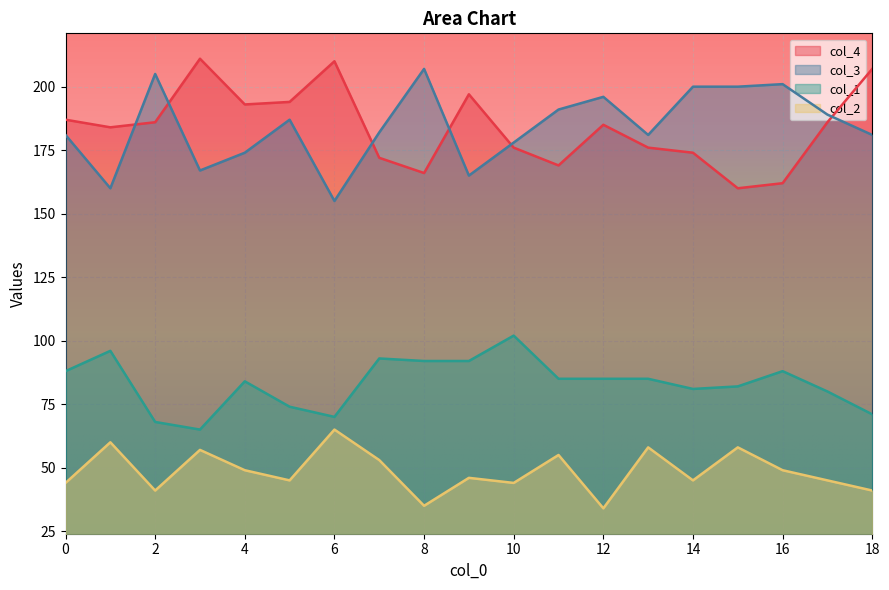

Reading left to right, list all the values displayed in this chart.

col_4: 187	184	186	211	193	194	210	172	166	197	176	169	185	176	174	160	162	186	207
col_3: 181	160	205	167	174	187	155	182	207	165	178	191	196	181	200	200	201	189	181
col_1: 88	96	68	65	84	74	70	93	92	92	102	85	85	85	81	82	88	80	71
col_2: 44	60	41	57	49	45	65	53	35	46	44	55	34	58	45	58	49	45	41